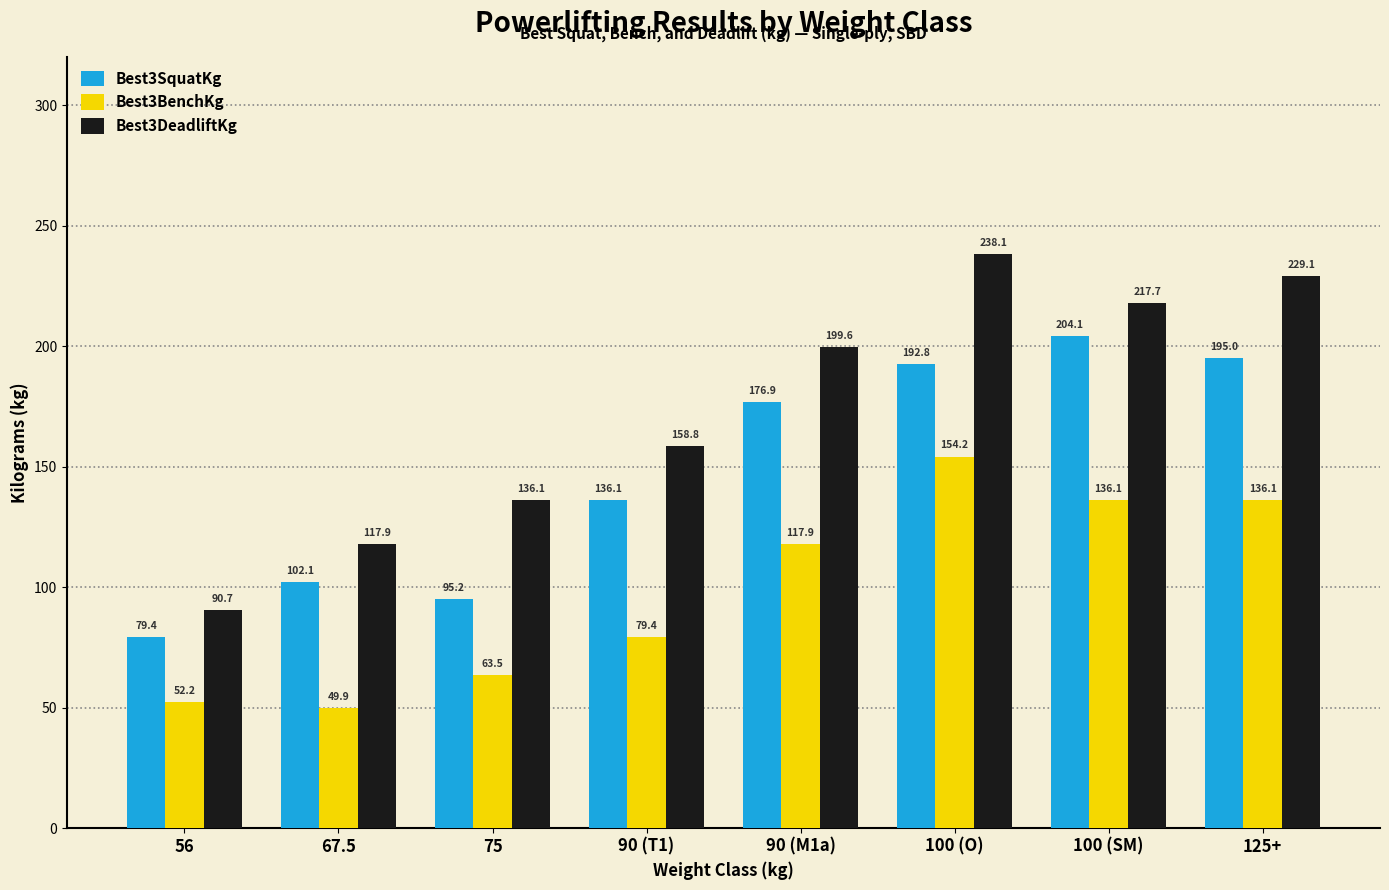

At which label does Best3BenchKg reach its peak?

100 (O)